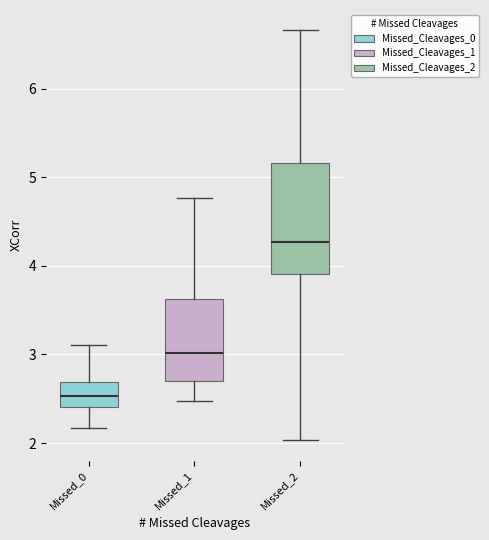

What is the difference between the second highest and second lowest values in the XCorr series?

4.2